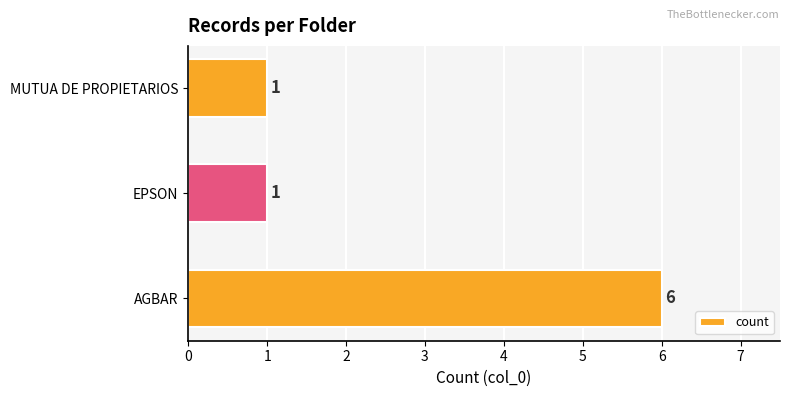

Count the number of values greater than 1.

1